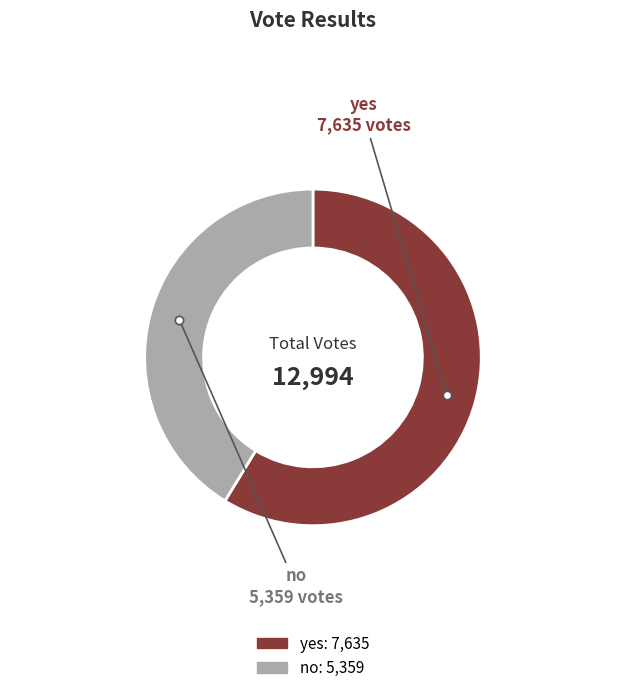

What is the majority slice?

yes